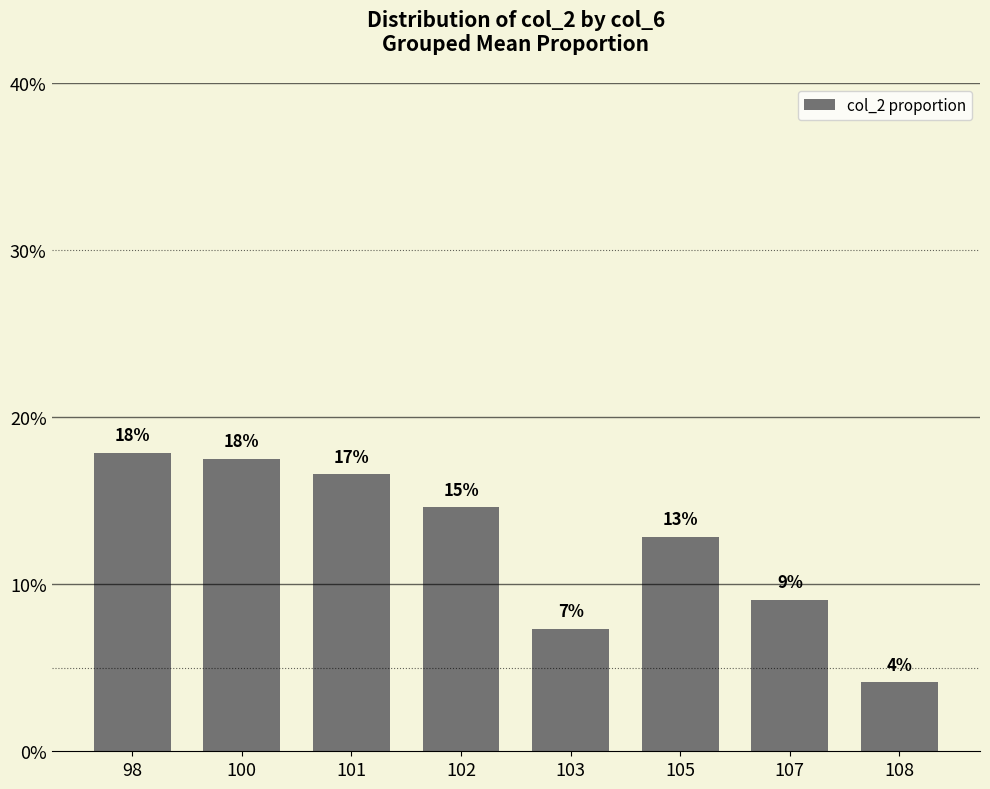

Between 103 and 107, which is larger?

107